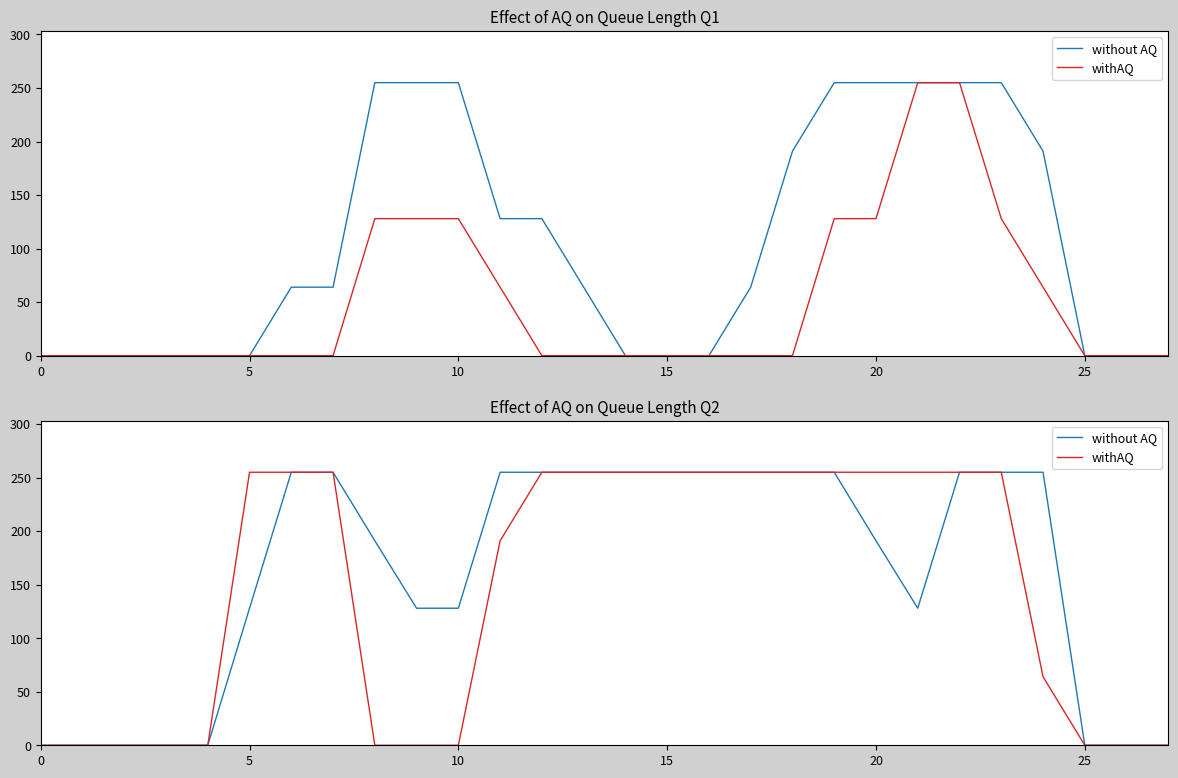

Rank the series by their average value, from highest to lowest.

without AQ, withAQ